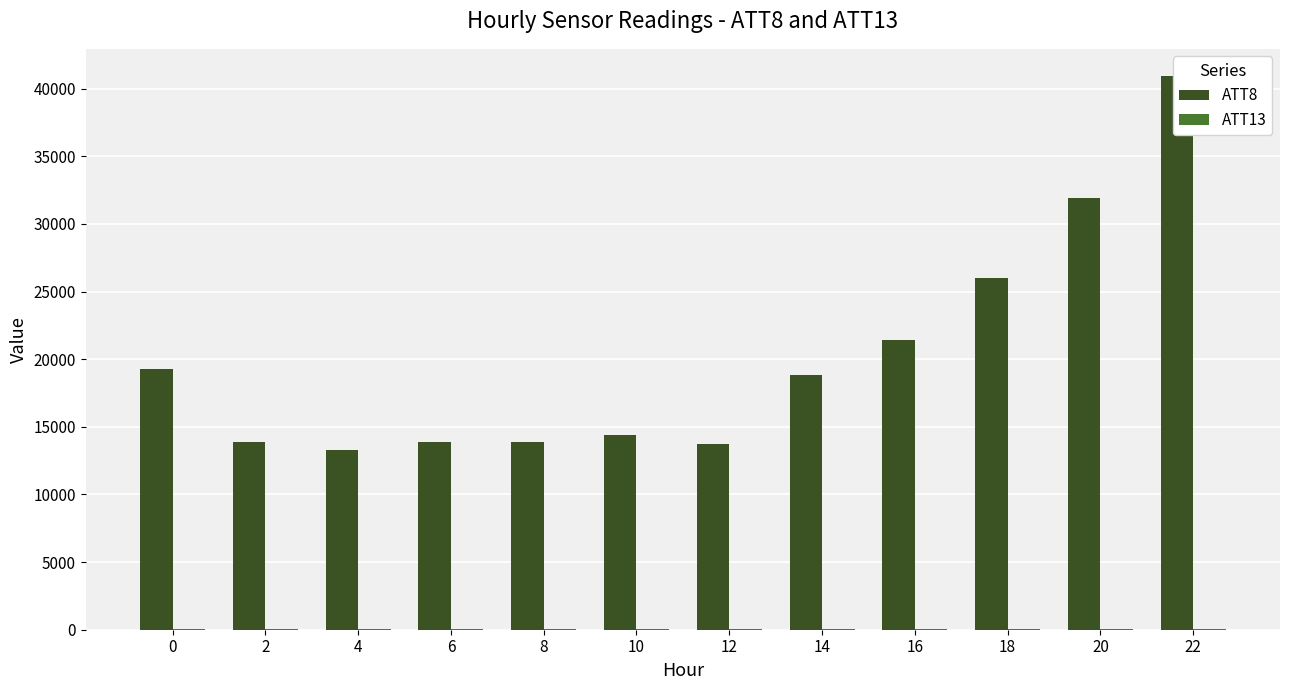

How many bars are there in total?

24